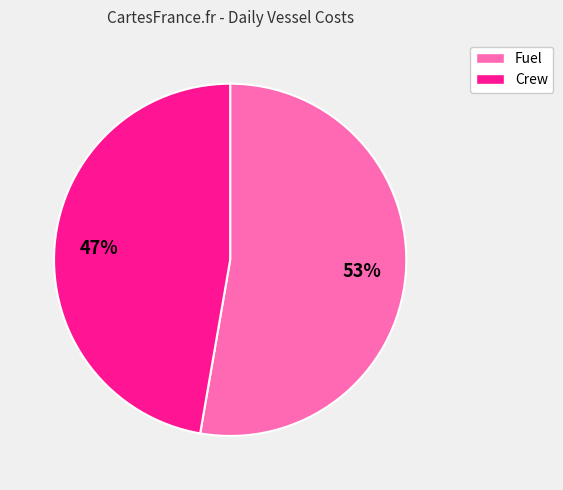

How many slices are in this pie chart?

2